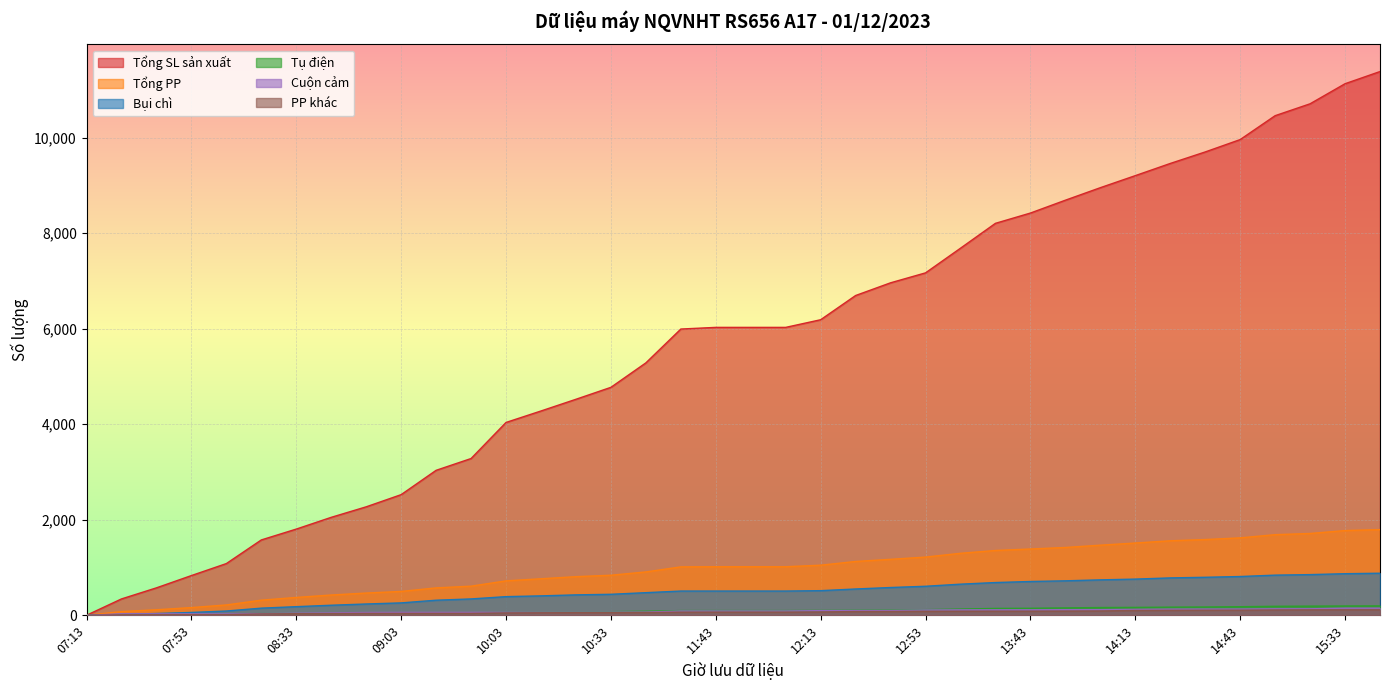

True or false: Tổng SL sản xuất and Bụi chì intersect in this chart.

False